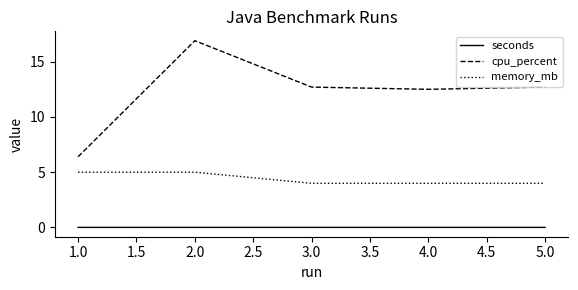

What is the difference between the maximum and minimum values in the cpu_percent series?

10.5